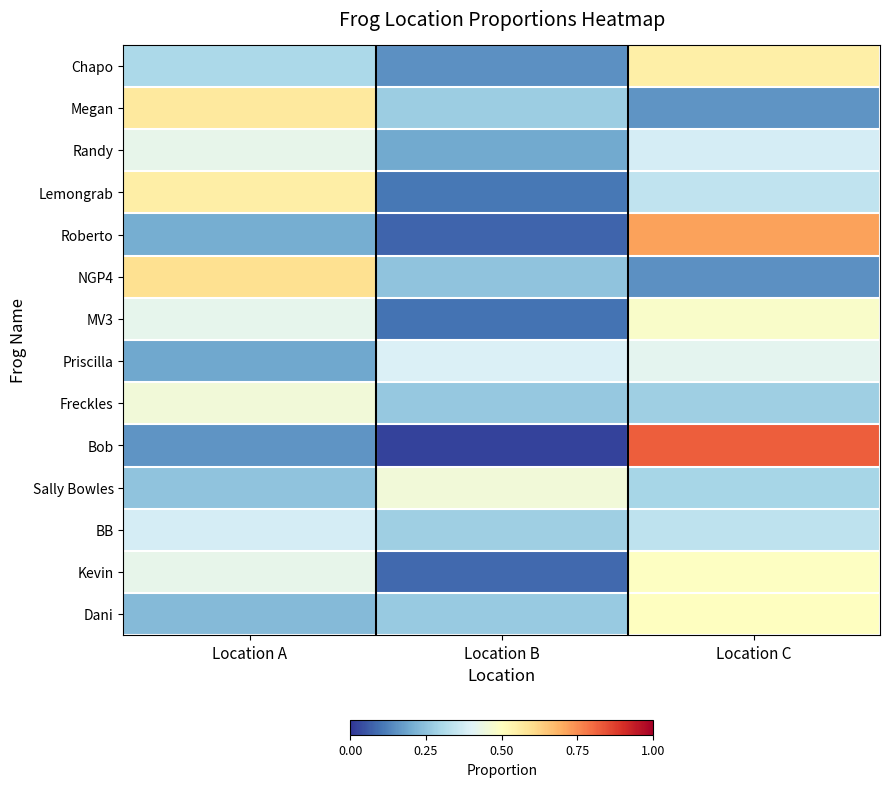

Reading left to right, list all the values displayed in this chart.

Chapo: Location A=0.3	Location B=0.2	Location C=0.5
Megan: Location A=0.6	Location B=0.3	Location C=0.2
Randy: Location A=0.4	Location B=0.2	Location C=0.4
Lemongrab: Location A=0.6	Location B=0.1	Location C=0.3
Roberto: Location A=0.2	Location B=0.1	Location C=0.7
NGP4: Location A=0.6	Location B=0.3	Location C=0.2
MV3: Location A=0.4	Location B=0.1	Location C=0.5
Priscilla: Location A=0.2	Location B=0.4	Location C=0.4
Freckles: Location A=0.5	Location B=0.3	Location C=0.3
Bob: Location A=0.2	Location B=0.0	Location C=0.8
Sally Bowles: Location A=0.3	Location B=0.5	Location C=0.3
BB: Location A=0.4	Location B=0.3	Location C=0.3
Kevin: Location A=0.4	Location B=0.1	Location C=0.5
Dani: Location A=0.2	Location B=0.3	Location C=0.5